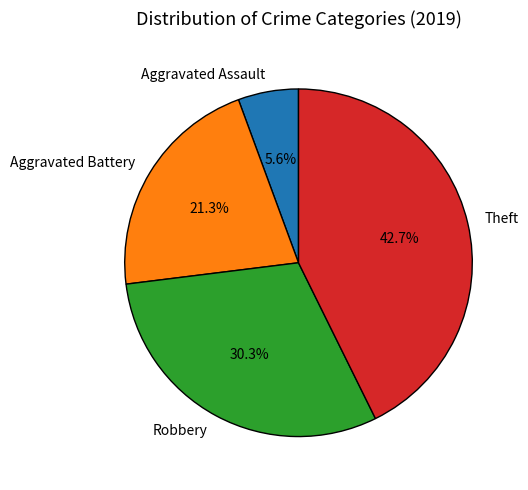

To the nearest percent, what portion does Robbery represent?

30%